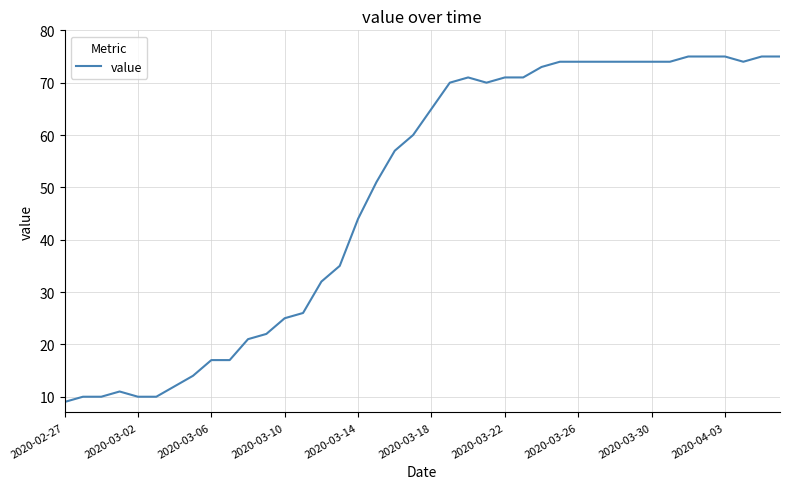

What is the maximum value shown in the chart?

75